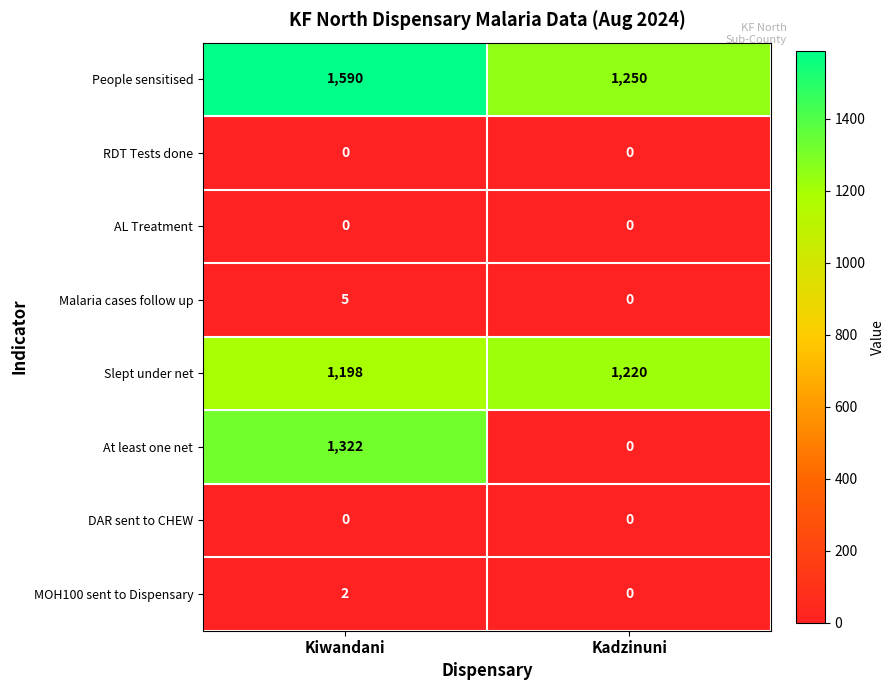

List the labels in order of At least one net value, smallest first.

Kadzinuni, Kiwandani